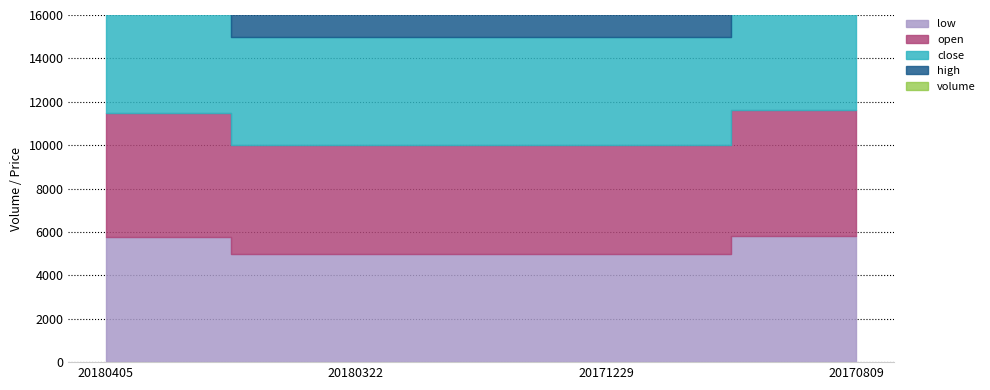

At which label does high first exceed 11?

20180405